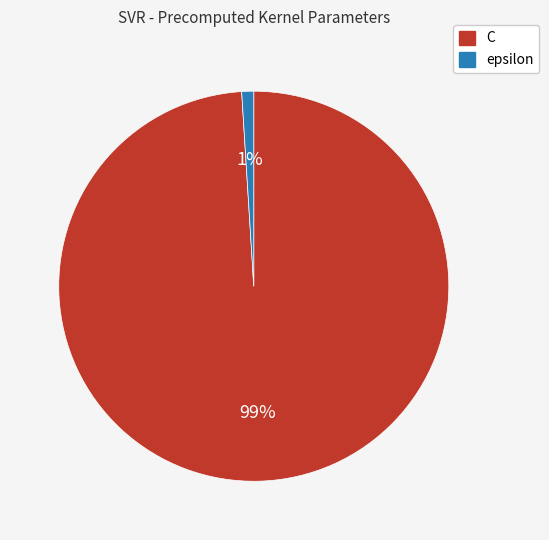

Count the number of slices in the pie.

2